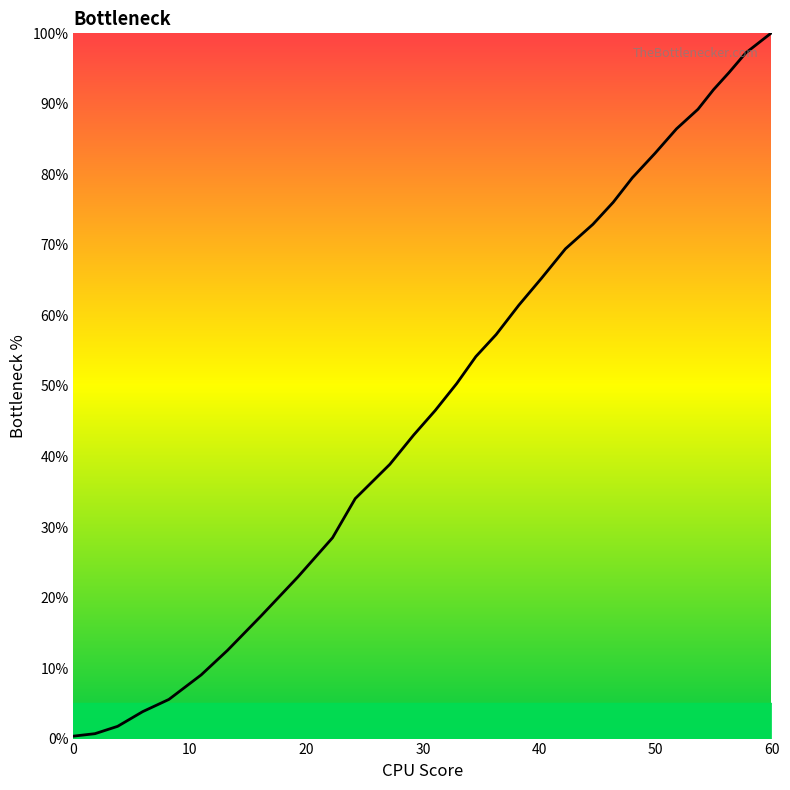

What is the difference between the maximum and minimum values?

99.7